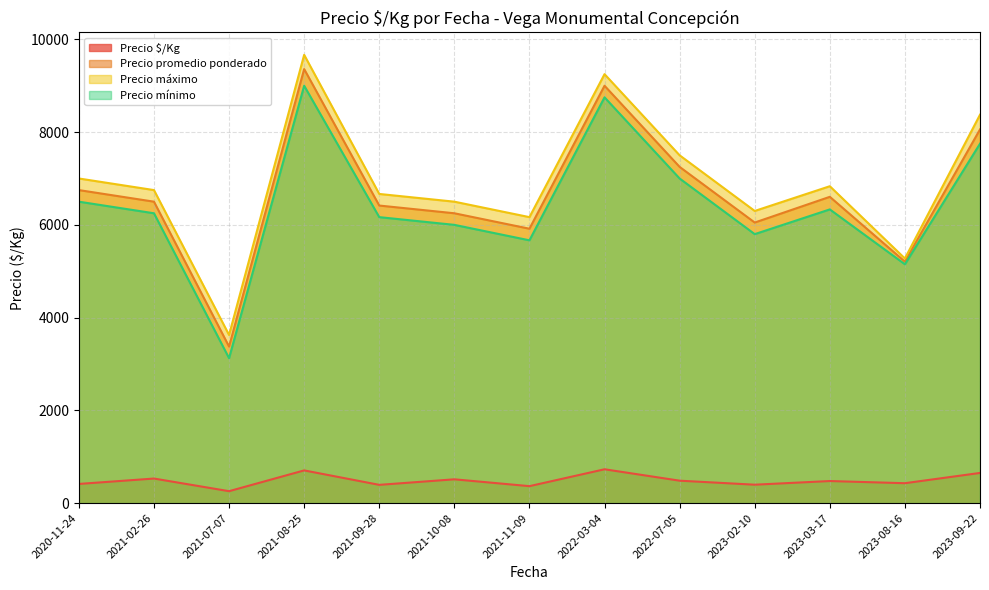

The value of Precio mínimo at 2021-11-09 is 8079.2. True or false?

False